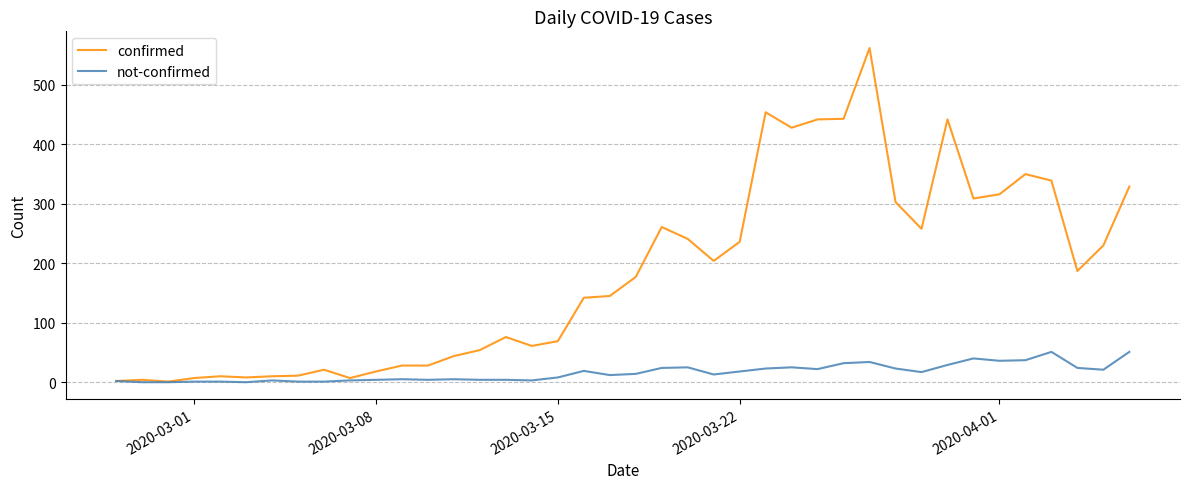

List the series in order of their peak value, lowest first.

not-confirmed, confirmed